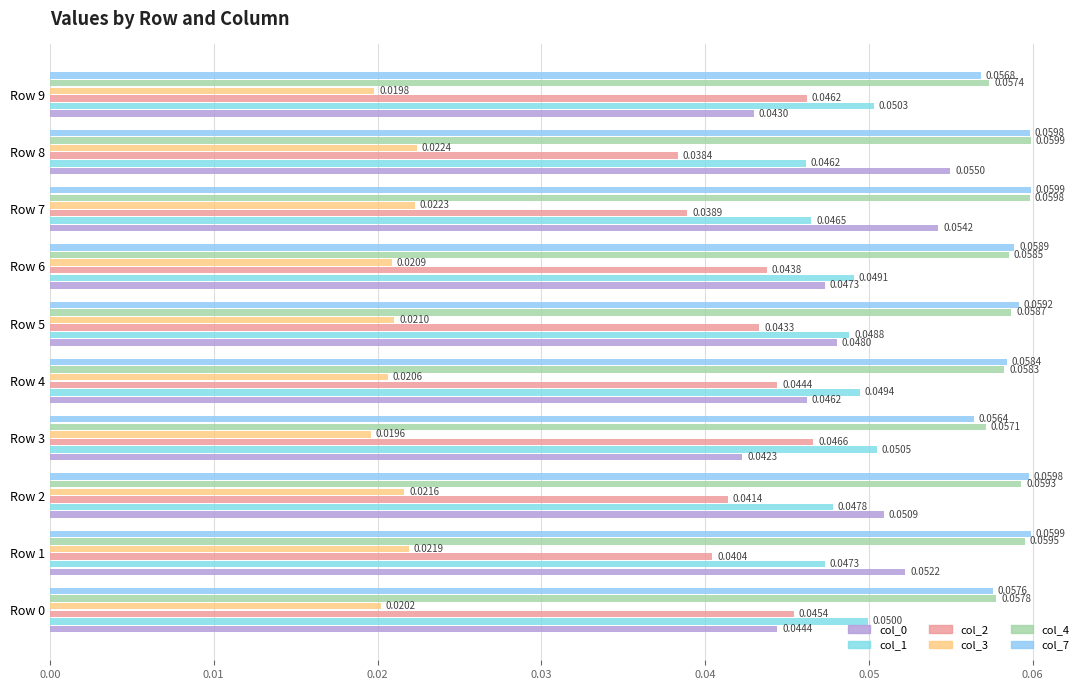

Count the number of data series in this chart.

6